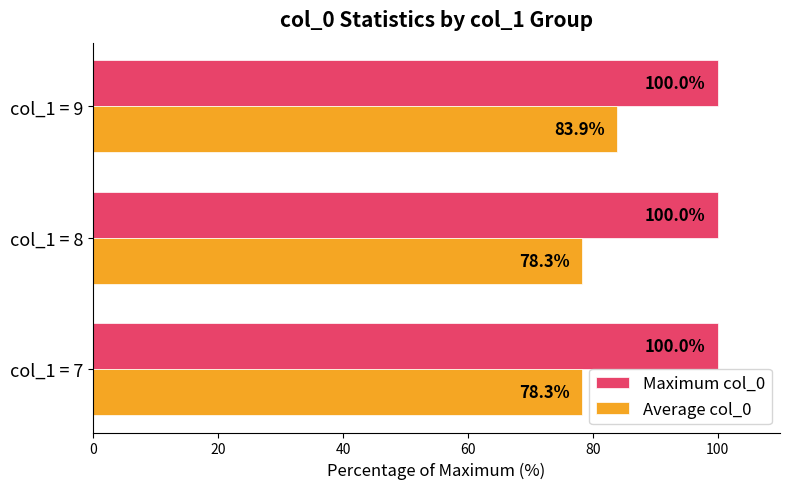

Is it true that Maximum col_0 equals 22.4 at col_1 = 8?

False